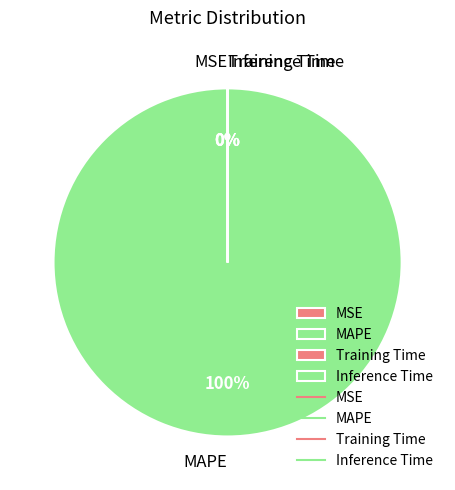

Is it true that Inference Time is 0% of the pie?

True